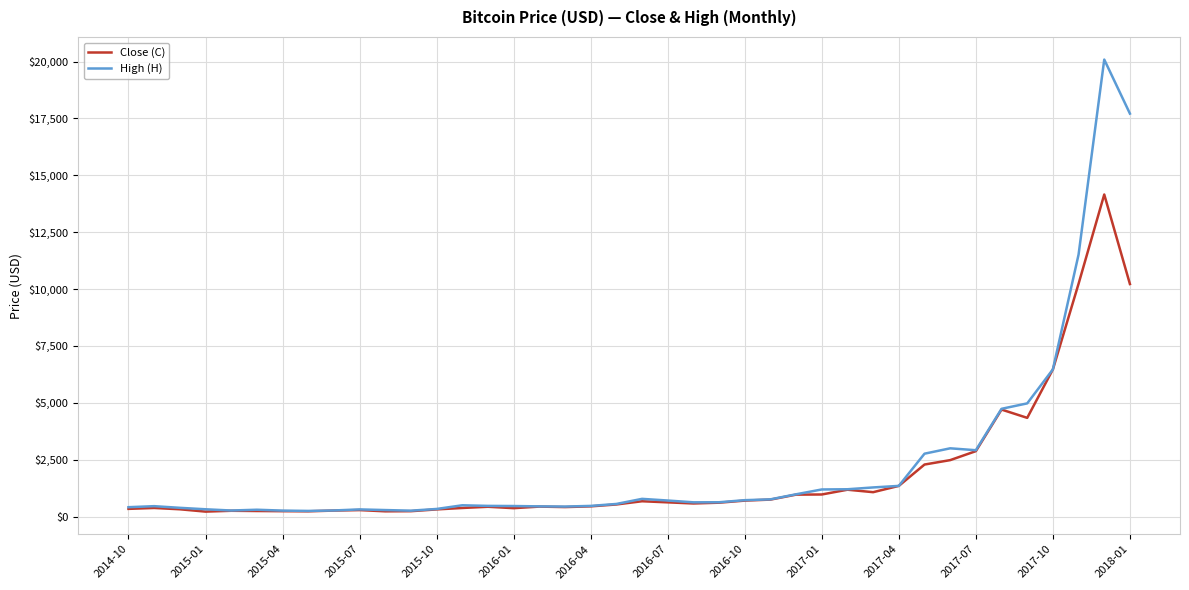

Which series has the widest spread of values?

High (H)